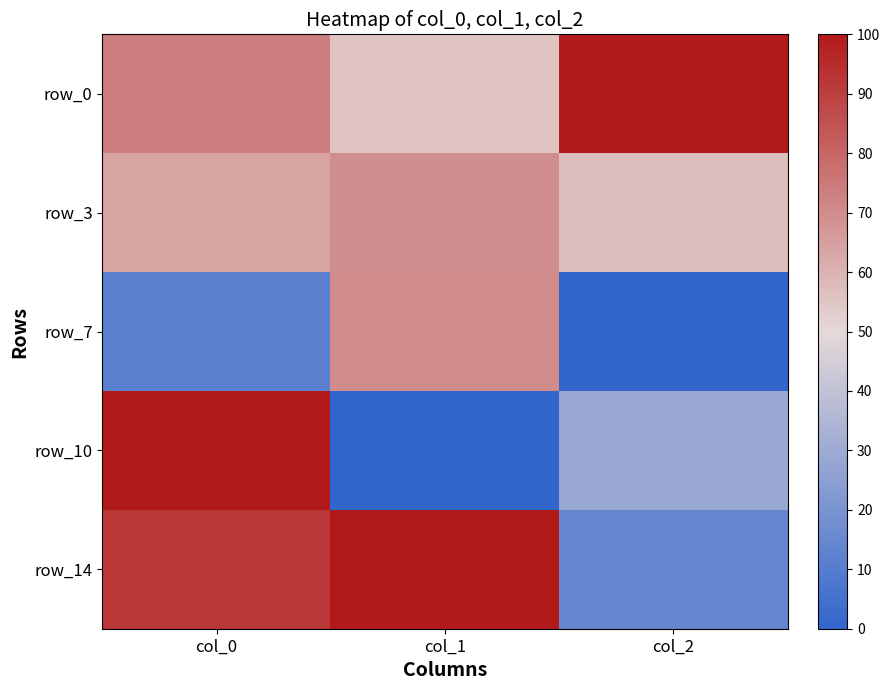

At which label does row_3 reach its peak?

col_1